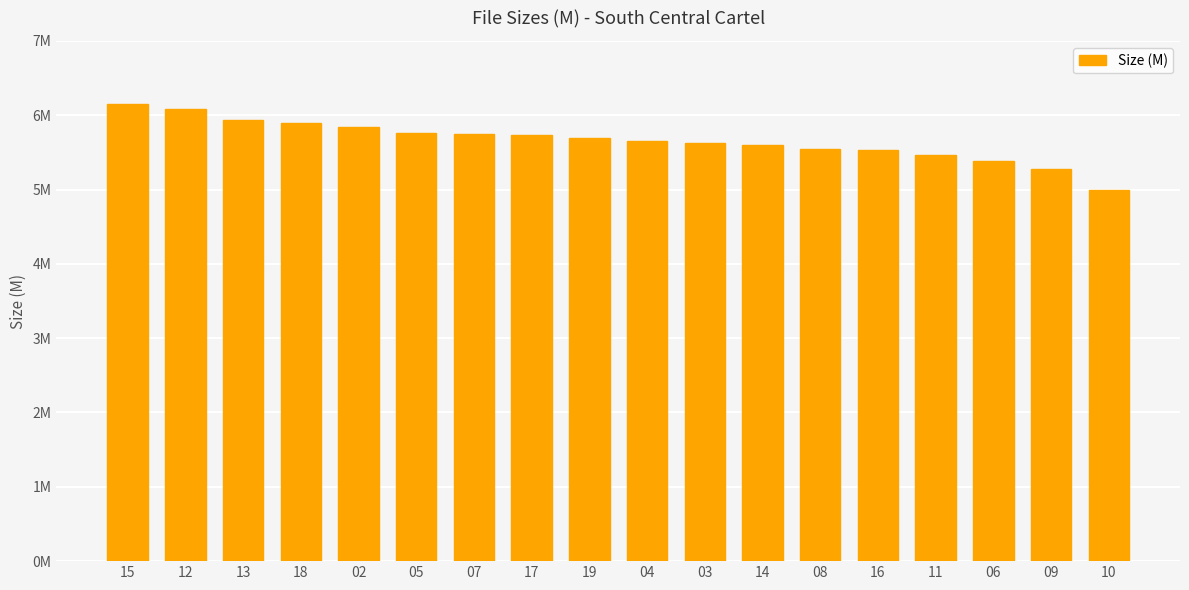

Reading left to right, extract all data points from this chart.

15=6.2	12=6.1	13=5.9	18=5.9	02=5.8	05=5.8	07=5.8	17=5.7	19=5.7	04=5.7	03=5.6	14=5.6	08=5.5	16=5.5	11=5.5	06=5.4	09=5.3	10=5.0